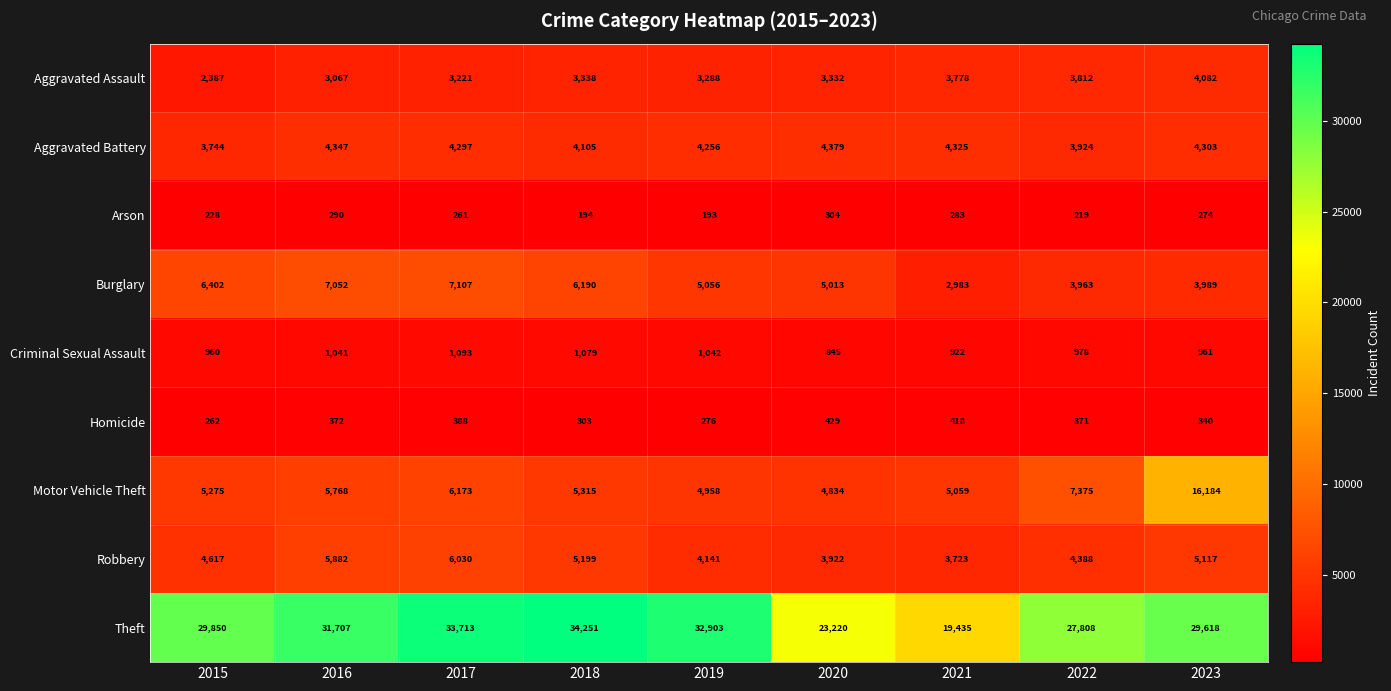

Which series has the largest range (max minus min)?

Theft